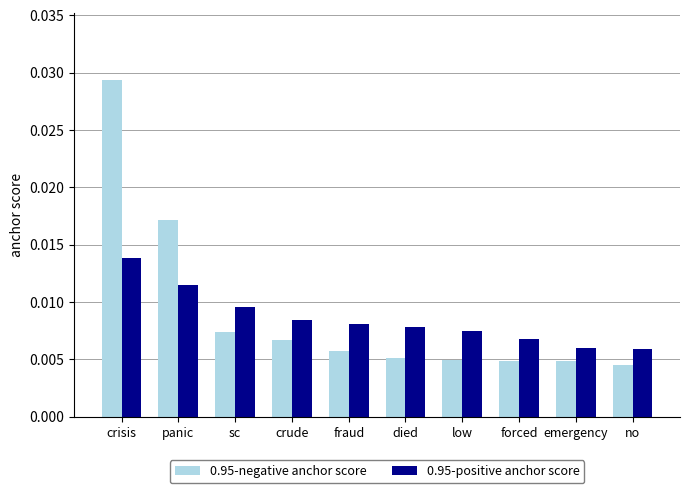

At how many categories does at least one series exceed 0?

10